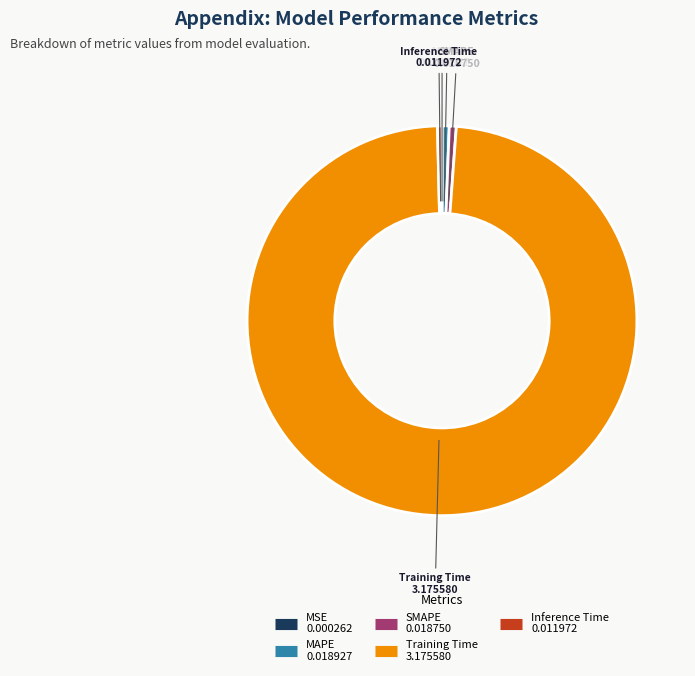

Is there any slice that represents more than half of the pie?

Yes